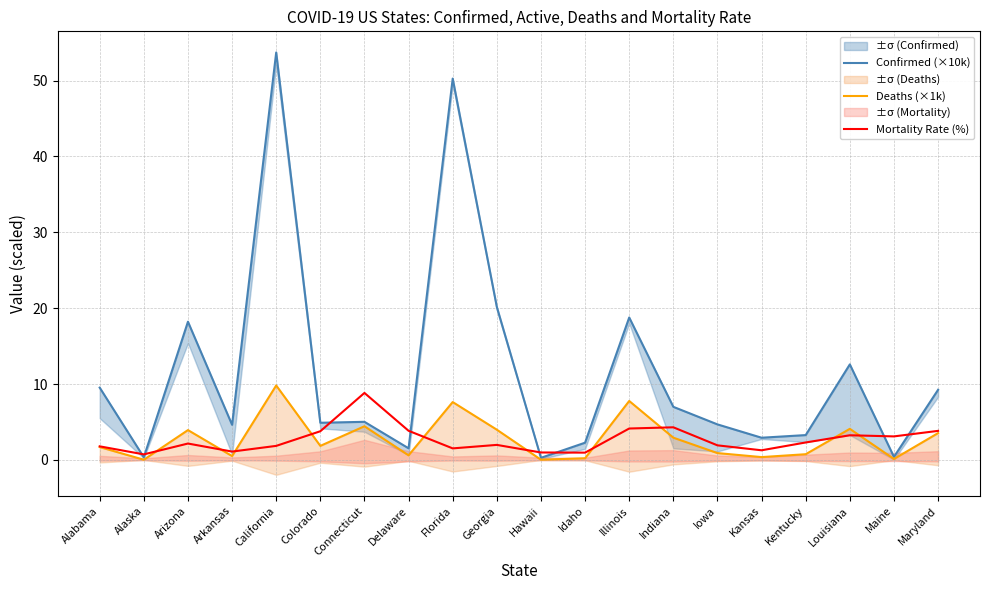

What is the maximum value shown in the chart?

53.7